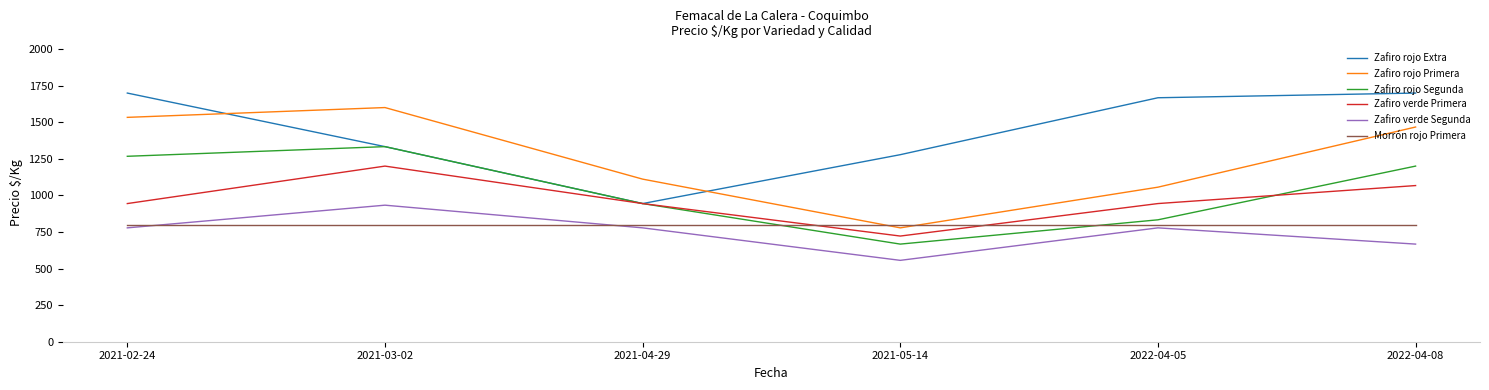

Is this an area chart (filled region under the line)?

No